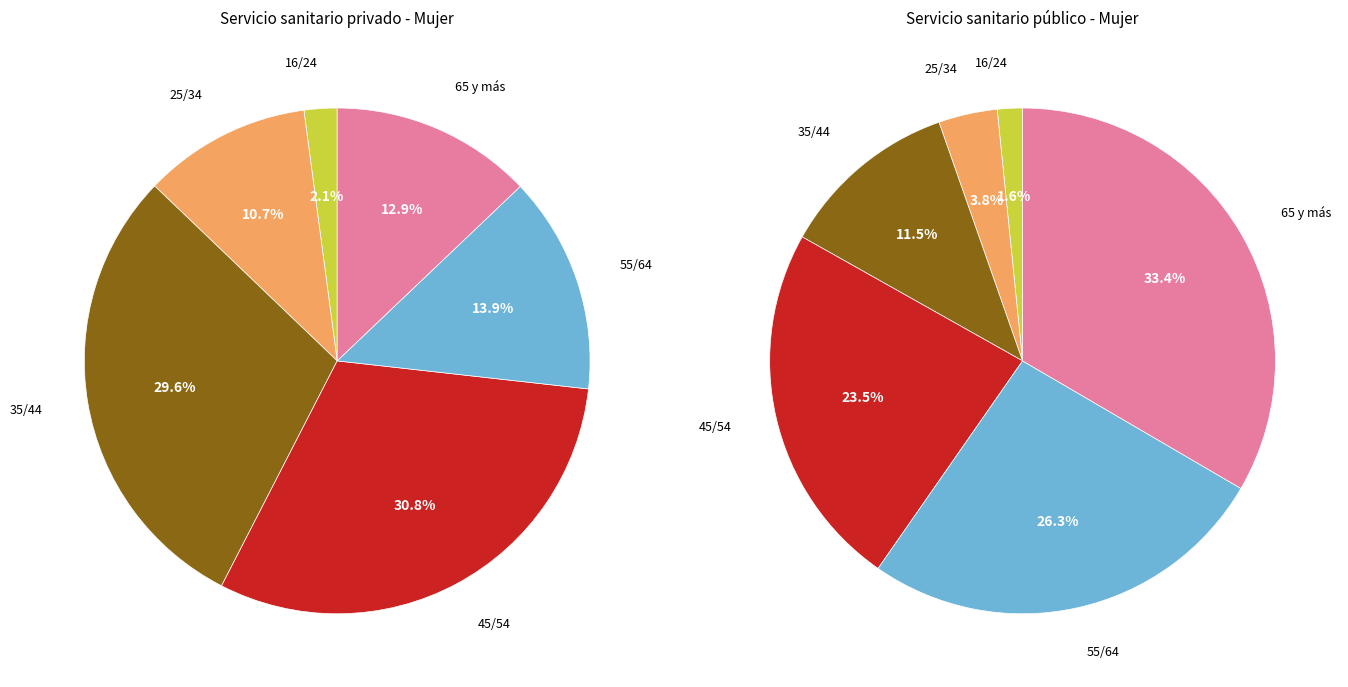

True or false: 55/64 accounts for 26% of the total.

True